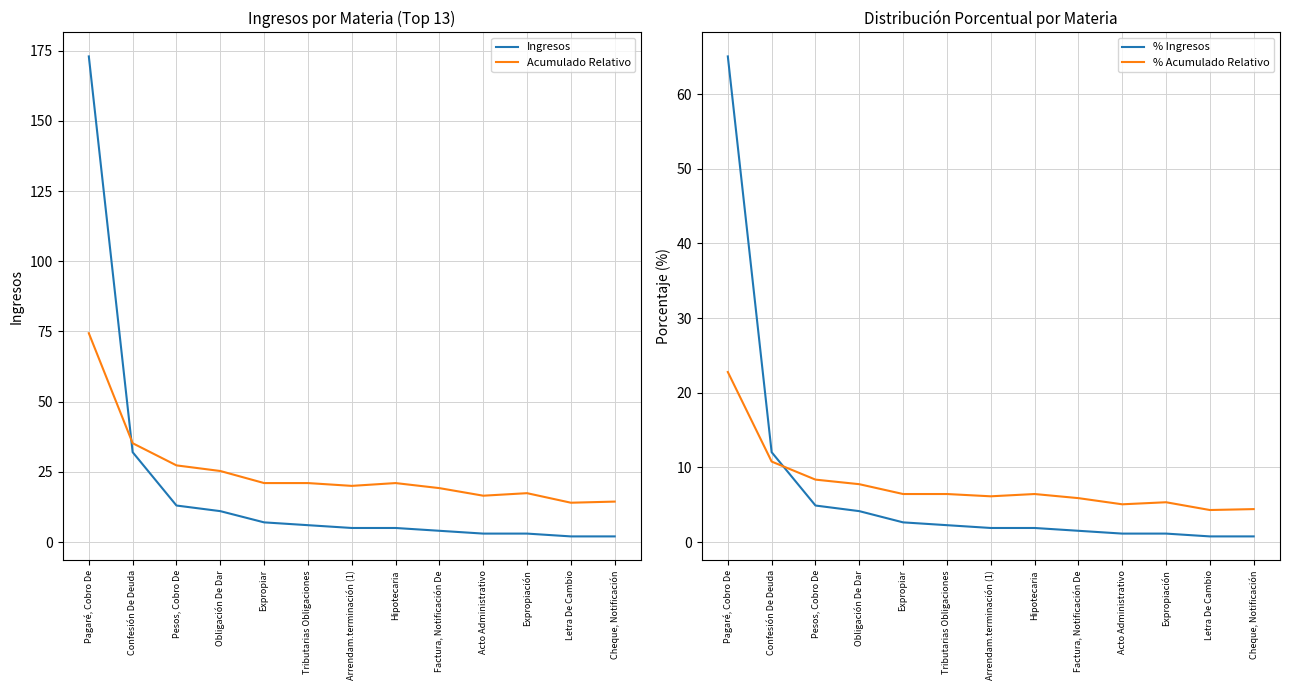

Reading left to right, what are all the values shown in this chart?

Ingresos: Pagaré, Cobro De=173.0	Confesión De Deuda=32.0	Pesos, Cobro De=13.0	Obligación De Dar=11.0	Expropiar=7.0	Tributarias Obligaciones=6.0	Arrendam.terminación (1)=5.0	Hipotecaria=5.0	Factura, Notificación De=4.0	Acto Administrativo=3.0	Expropiación=3.0	Letra De Cambio=2.0	Cheque, Notificación=2.0
Acumulado Relativo: Pagaré, Cobro De=74.4	Confesión De Deuda=35.2	Pesos, Cobro De=27.3	Obligación De Dar=25.3	Expropiar=21.0	Tributarias Obligaciones=21.0	Arrendam.terminación (1)=20.0	Hipotecaria=21.0	Factura, Notificación De=19.2	Acto Administrativo=16.5	Expropiación=17.4	Letra De Cambio=14.0	Cheque, Notificación=14.4
% Ingresos: Pagaré, Cobro De=65.0	Confesión De Deuda=12.0	Pesos, Cobro De=4.9	Obligación De Dar=4.1	Expropiar=2.6	Tributarias Obligaciones=2.3	Arrendam.terminación (1)=1.9	Hipotecaria=1.9	Factura, Notificación De=1.5	Acto Administrativo=1.1	Expropiación=1.1	Letra De Cambio=0.8	Cheque, Notificación=0.8
% Acumulado Relativo: Pagaré, Cobro De=22.8	Confesión De Deuda=10.8	Pesos, Cobro De=8.4	Obligación De Dar=7.7	Expropiar=6.4	Tributarias Obligaciones=6.4	Arrendam.terminación (1)=6.1	Hipotecaria=6.4	Factura, Notificación De=5.9	Acto Administrativo=5.1	Expropiación=5.3	Letra De Cambio=4.3	Cheque, Notificación=4.4